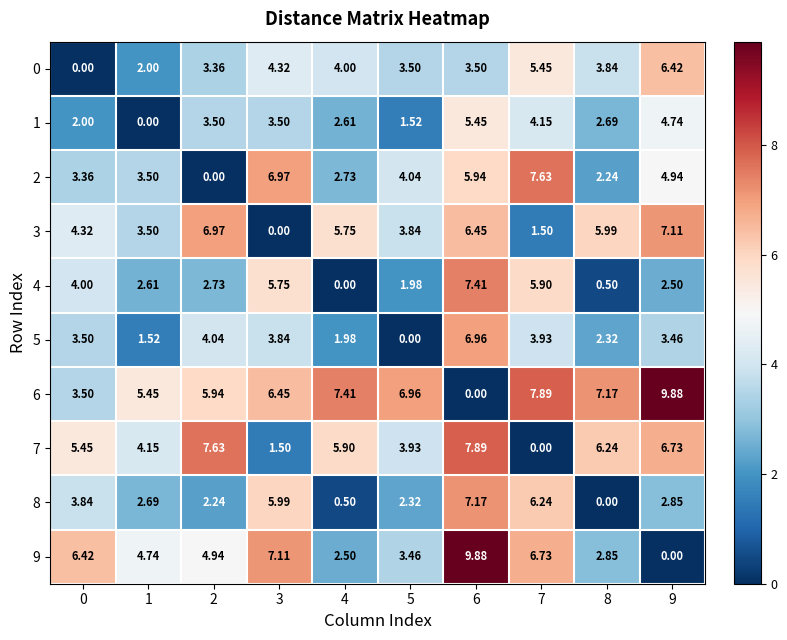

How many data points does each series have?

10